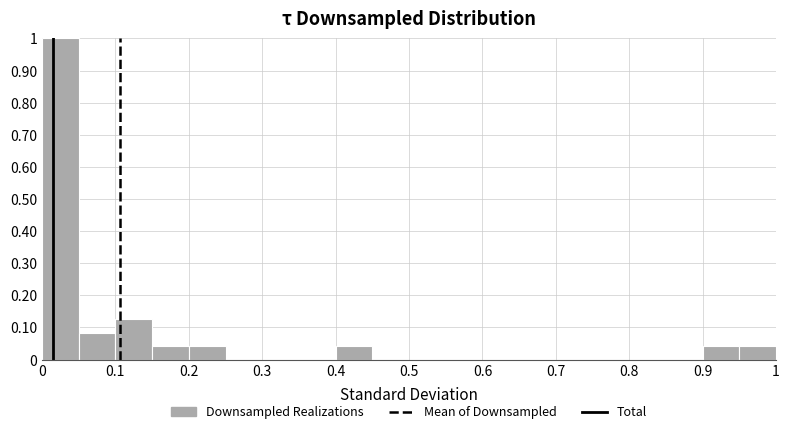

Reading left to right, list every bar in this chart as the range it spans on the x-axis followed by its height. The values are not printed on the chart, so give them approximately, as read against the axis.

0.00 to 0.05: 1.00
0.05 to 0.10: 0.08
0.10 to 0.15: 0.13
0.15 to 0.20: 0.04
0.20 to 0.25: 0.04
0.25 to 0.30: 0
0.30 to 0.35: 0
0.35 to 0.40: 0
0.40 to 0.45: 0.04
0.45 to 0.50: 0
0.50 to 0.55: 0
0.55 to 0.60: 0
0.60 to 0.65: 0
0.65 to 0.70: 0
0.70 to 0.75: 0
0.75 to 0.80: 0
0.80 to 0.85: 0
0.85 to 0.90: 0
0.90 to 0.95: 0.04
0.95 to 1.00: 0.04